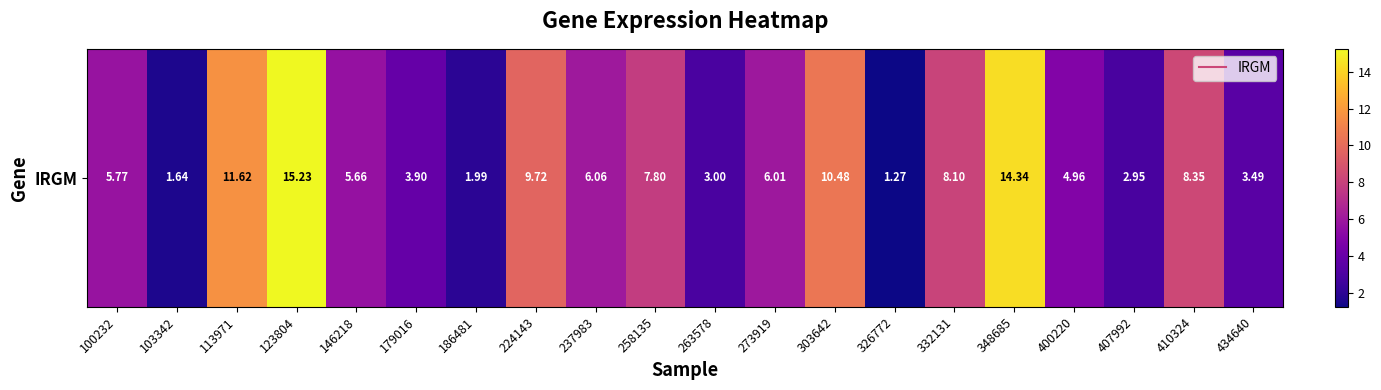

Read the value at 224143.

9.7